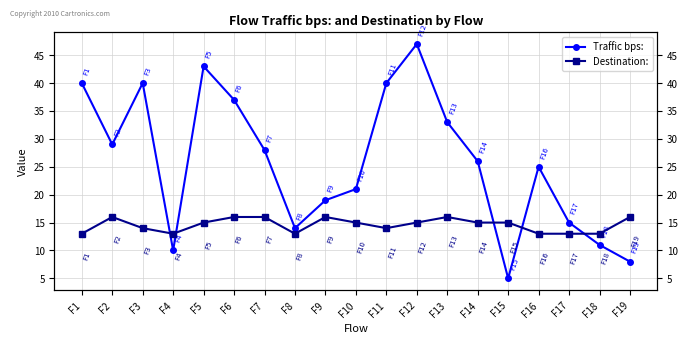

How many interior local valleys does the Destination: series have?

3